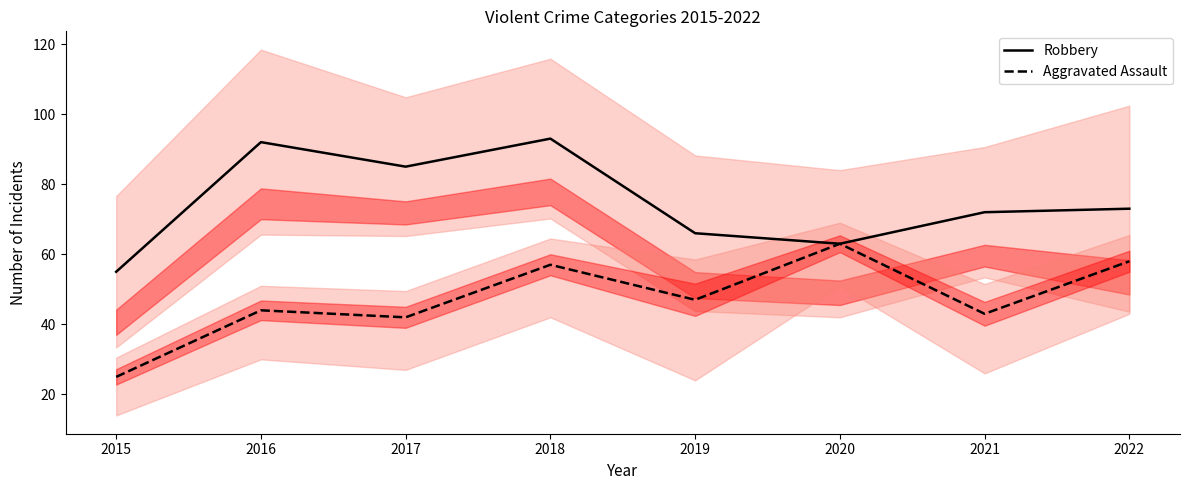

Is the value of Aggravated Assault at 2019 greater than the value of Robbery at 2016?

No